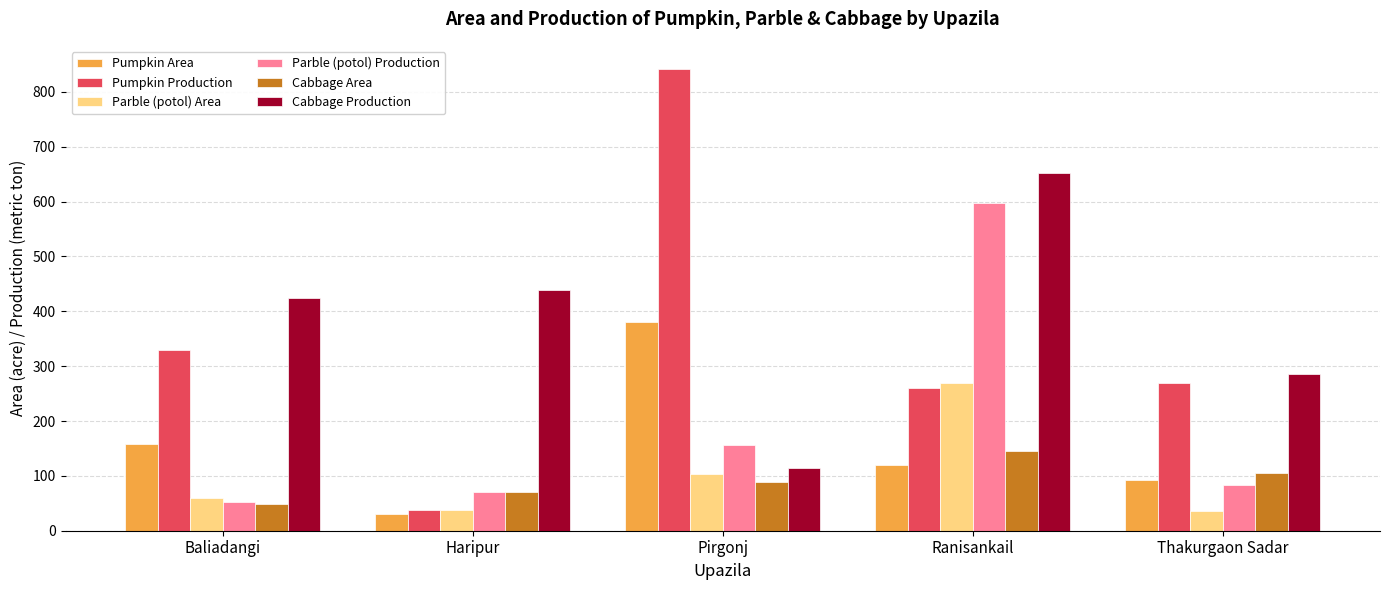

How many groups of bars are there?

5